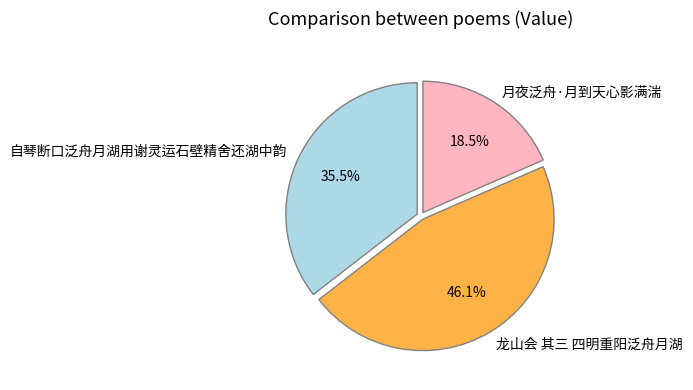

Which has a higher value, 自琴断口泛舟月湖用谢灵运石壁精舍还湖中韵 or 龙山会 其三 四明重阳泛舟月湖?

龙山会 其三 四明重阳泛舟月湖